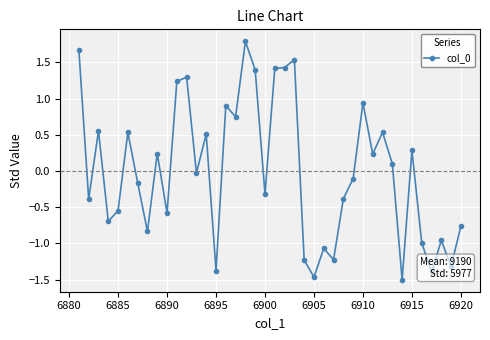

What is the difference between the maximum and second lowest values?

3.3